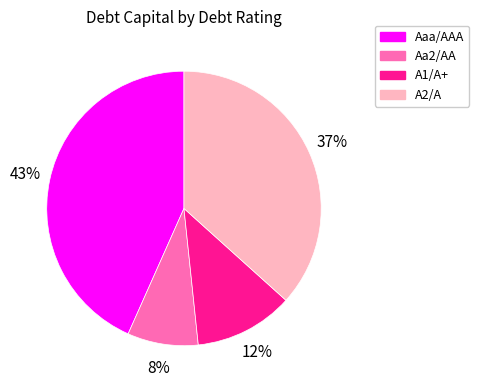

Which category has the smallest portion of the pie?

Aa2/AA